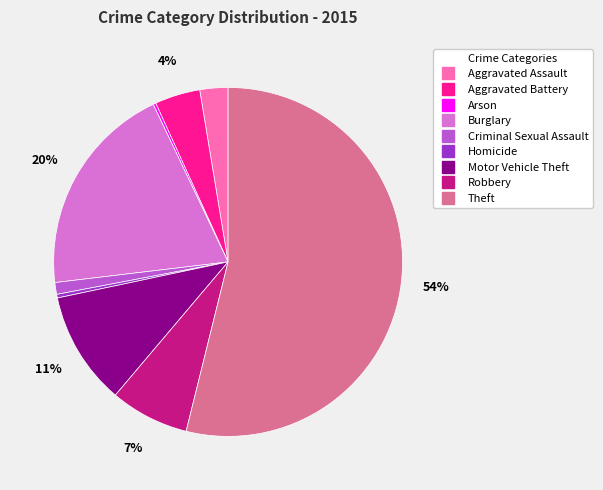

What percentage is the Robbery slice, to the nearest percent?

7%